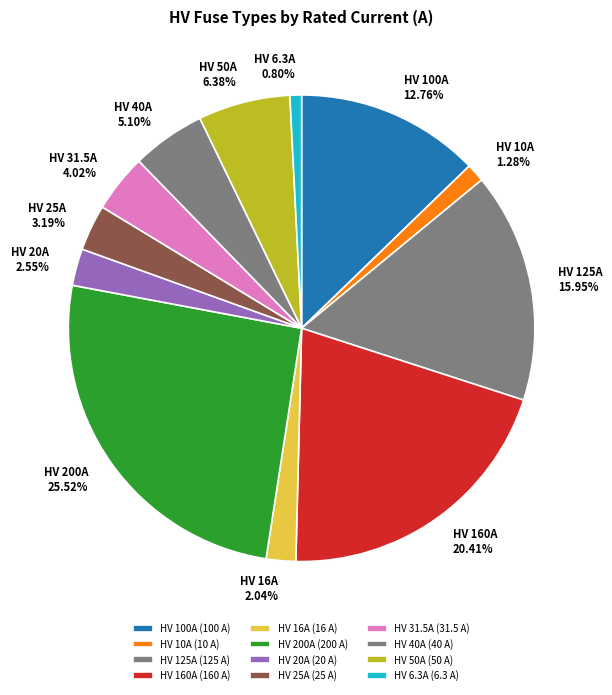

To the nearest percent, what is the average slice percentage?

8%